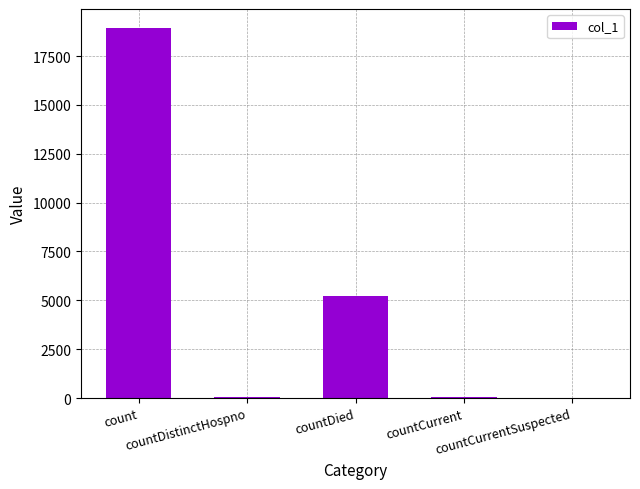

What is the change in value from count to countCurrent?

-18906